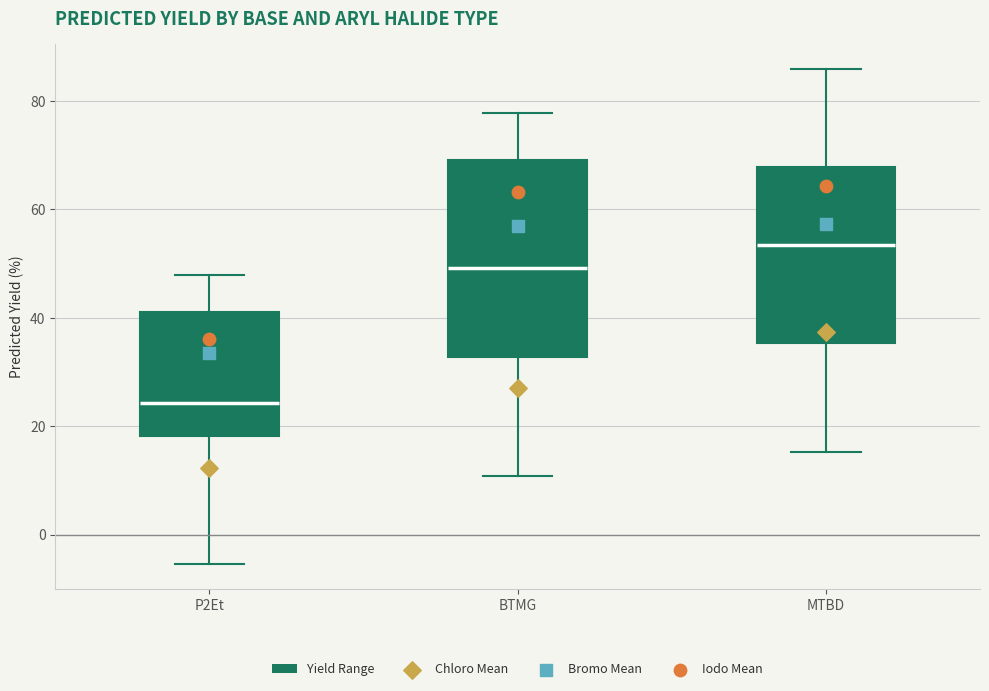

Which box's median line is the highest?

MTBD